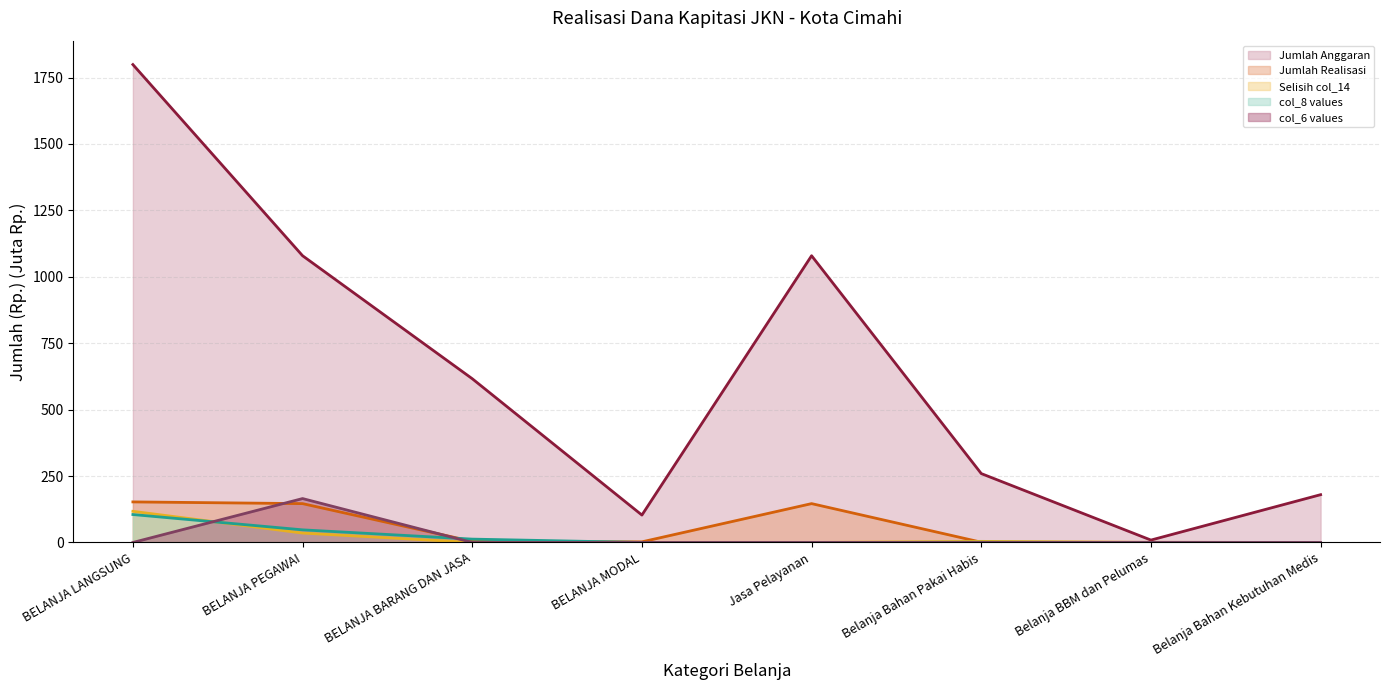

At Jasa Pelayanan, list the series in order from largest to smallest.

Jumlah Anggaran (line), Jumlah Realisasi (line), Selisih col_14 (line), col_8 values (line), col_6 values (line)